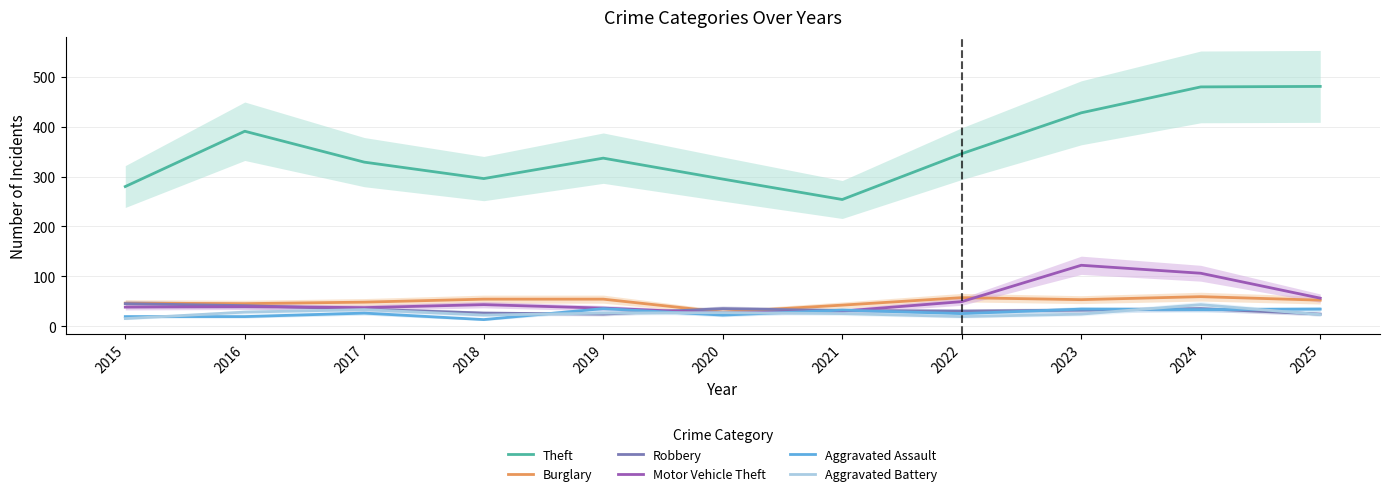

Reading right to left, extract all data points from this chart.

Theft: 481	480	428	346	254	295	337	296	329	391	280
Burglary: 52	59	53	57	42	28	54	54	48	45	46
Robbery: 24	35	32	30	31	35	24	26	34	41	45
Motor Vehicle Theft: 56	106	122	49	30	26	36	43	37	39	38
Aggravated Assault: 34	33	34	25	32	22	35	13	26	19	19
Aggravated Battery: 23	43	24	19	25	27	26	22	33	28	15